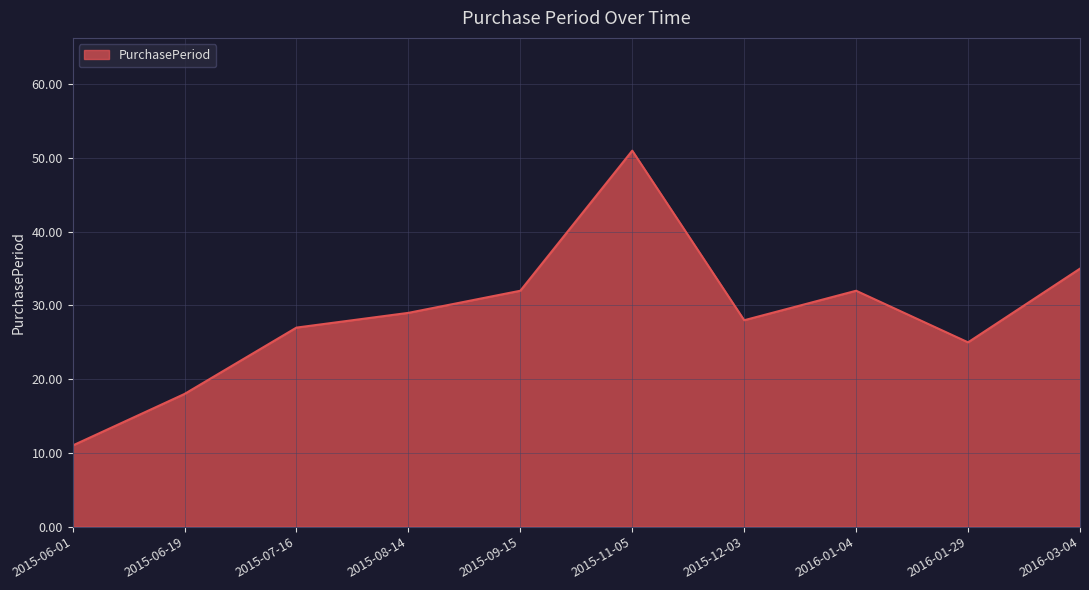

Reading left to right, list all the values displayed in this chart.

11	18	27	29	32	51	28	32	25	35